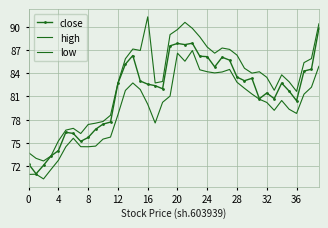

What is the smallest value displayed?

70.3